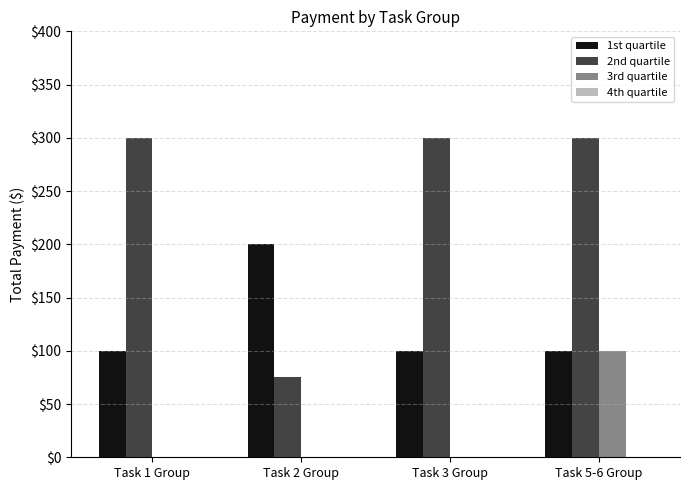

What is the maximum value shown in the chart?

300